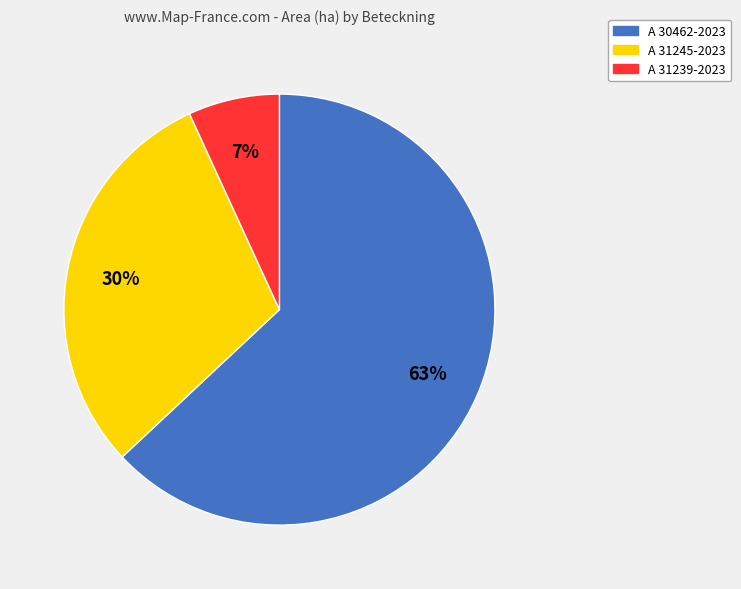

Is it true that A 31239-2023 is 19% of the pie?

False